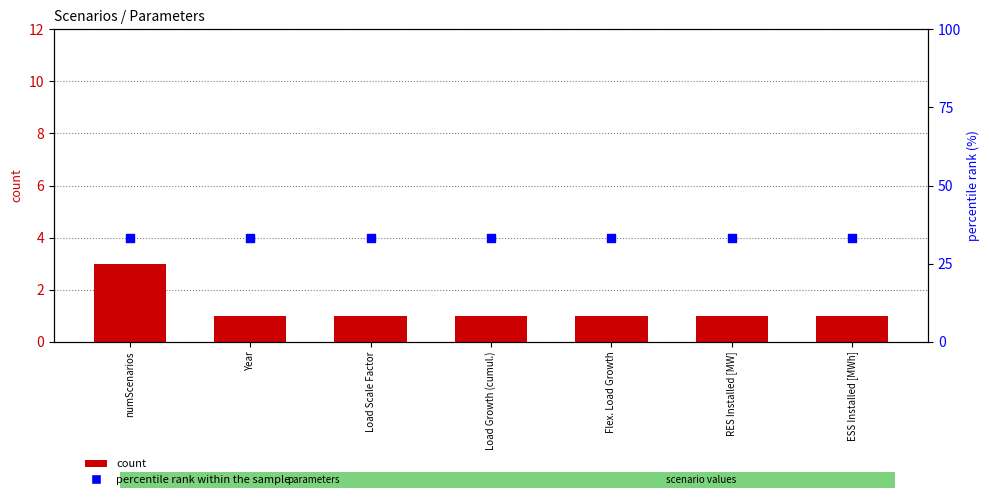

At which category is the sum across all series the highest?

numScenarios